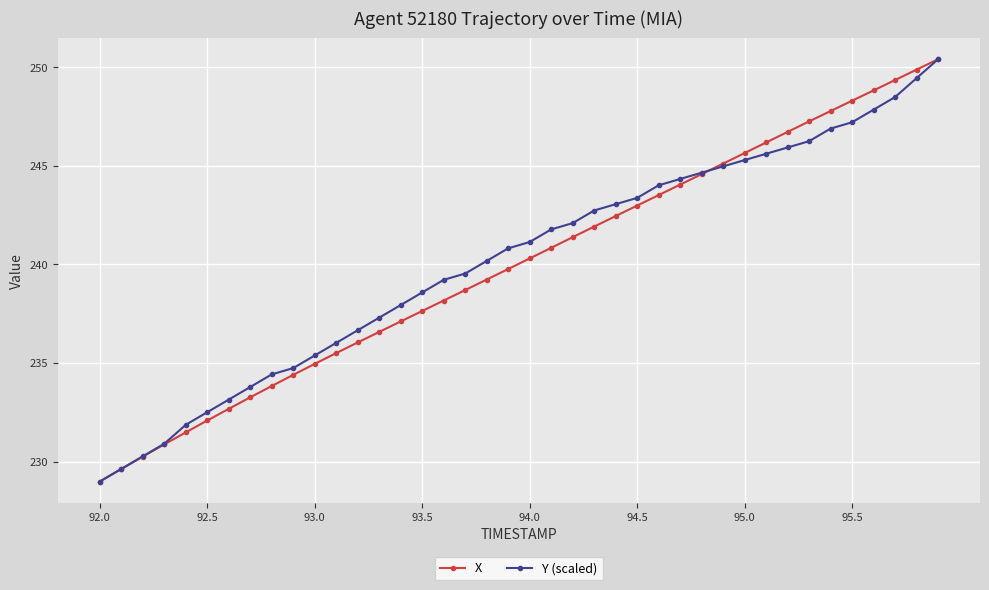

Reading left to right, list all the values displayed in this chart.

X: 229.0	229.6	230.3	230.9	231.5	232.1	232.7	233.3	233.8	234.4	235.0	235.5	236.0	236.6	237.1	237.6	238.2	238.7	239.2	239.8	240.3	240.8	241.4	241.9	242.5	243.0	243.5	244.1	244.6	245.1	245.7	246.2	246.7	247.3	247.8	248.3	248.8	249.4	249.9	250.4
Y (scaled): 229.0	229.6	230.3	230.9	231.9	232.5	233.1	233.8	234.4	234.7	235.4	236.0	236.7	237.3	237.9	238.6	239.2	239.5	240.2	240.8	241.1	241.8	242.1	242.7	243.1	243.4	244.0	244.3	244.7	245.0	245.3	245.6	245.9	246.3	246.9	247.2	247.9	248.5	249.5	250.4